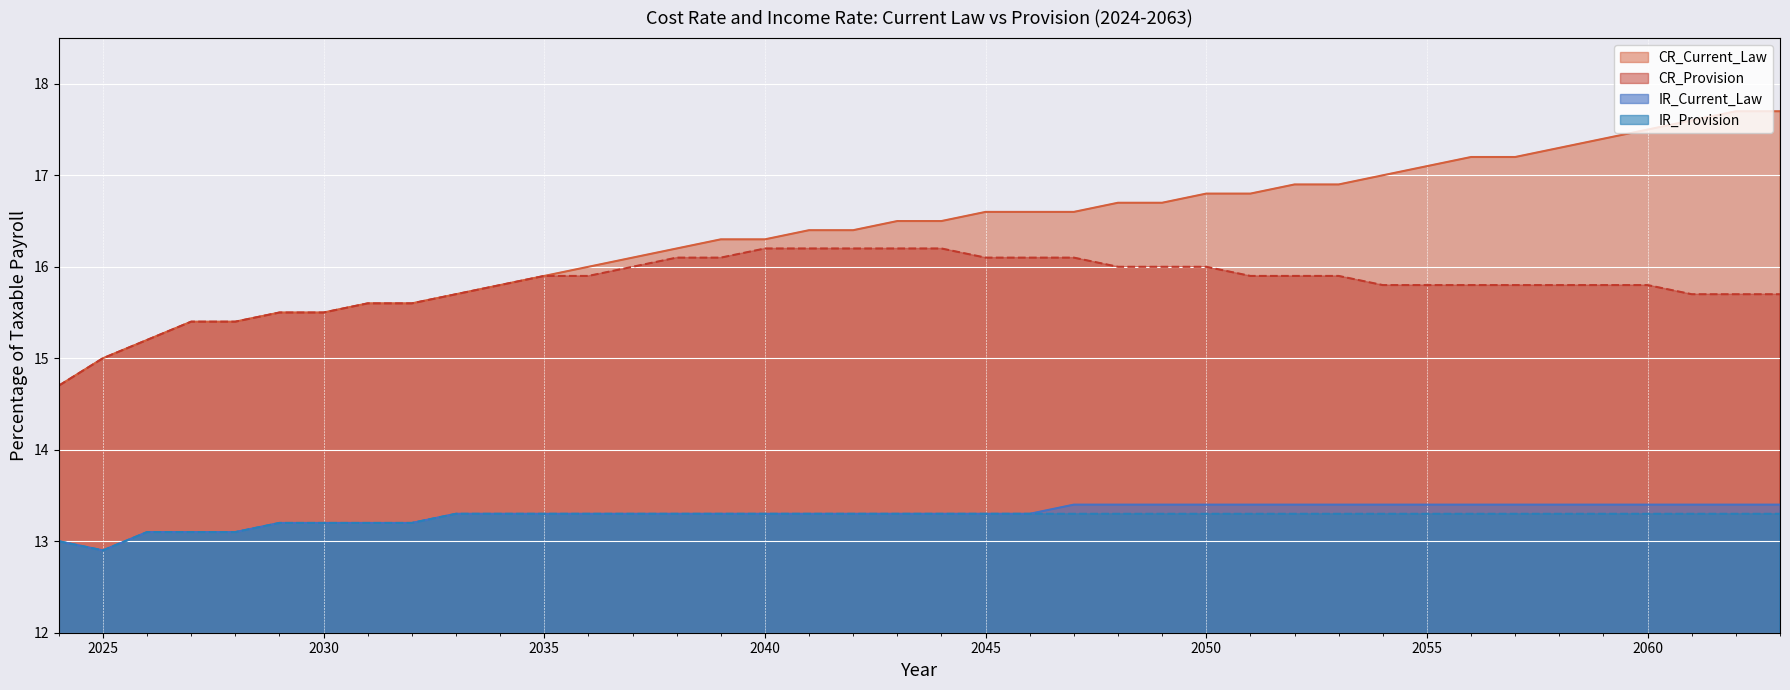

List the labels in order of IR_Current_Law value, largest first.

2047, 2048, 2049, 2050, 2051, 2052, 2053, 2054, 2055, 2056, 2057, 2058, 2059, 2060, 2061, 2062, 2063, 2033, 2034, 2035, 2036, 2037, 2038, 2039, 2040, 2041, 2042, 2043, 2044, 2045, 2046, 2029, 2030, 2031, 2032, 2026, 2027, 2028, 2024, 2025